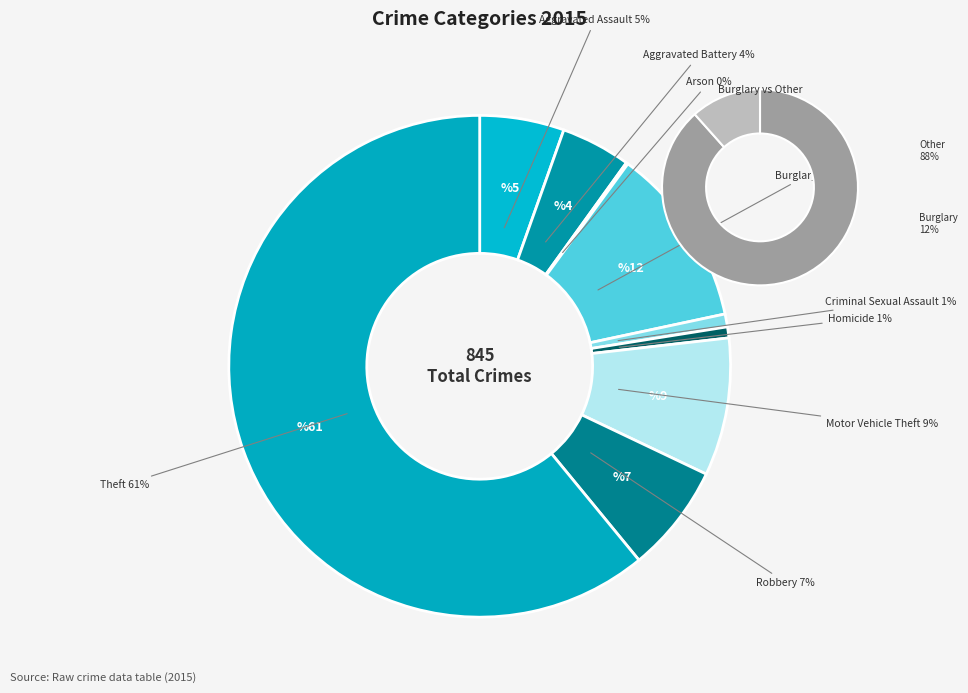

Does Theft represent more than half of the total?

Yes